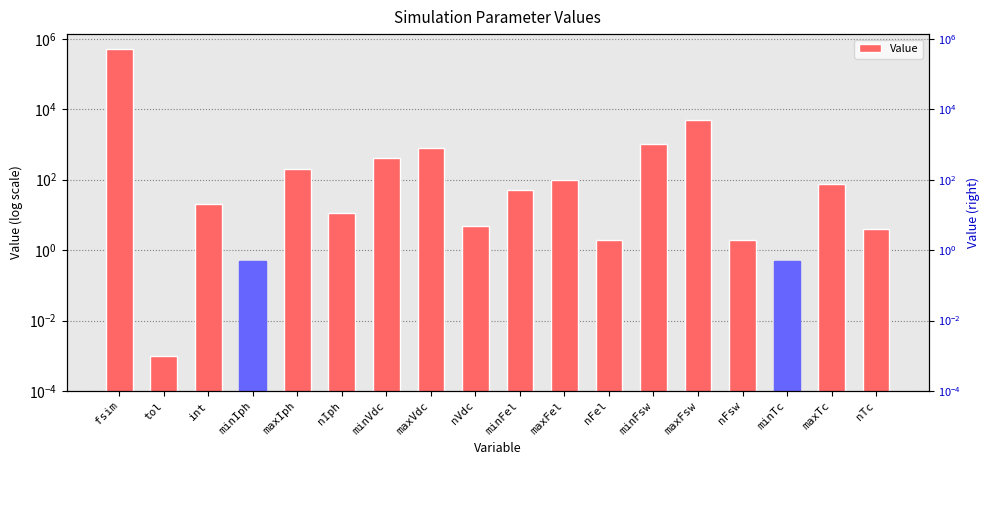

What is the sum of the values at fsim and nFsw?

500002.0